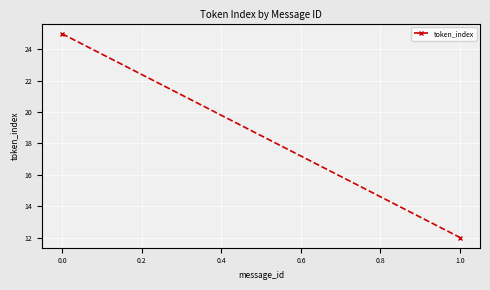

How many series are shown in this chart?

1